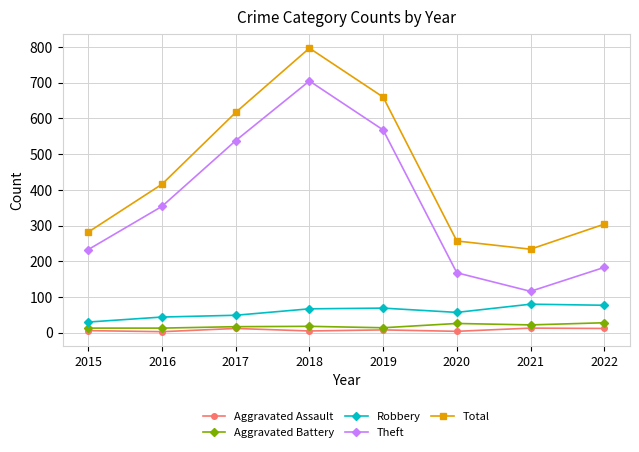

Is the value of Total at 2022 greater than the value of Robbery at 2020?

Yes